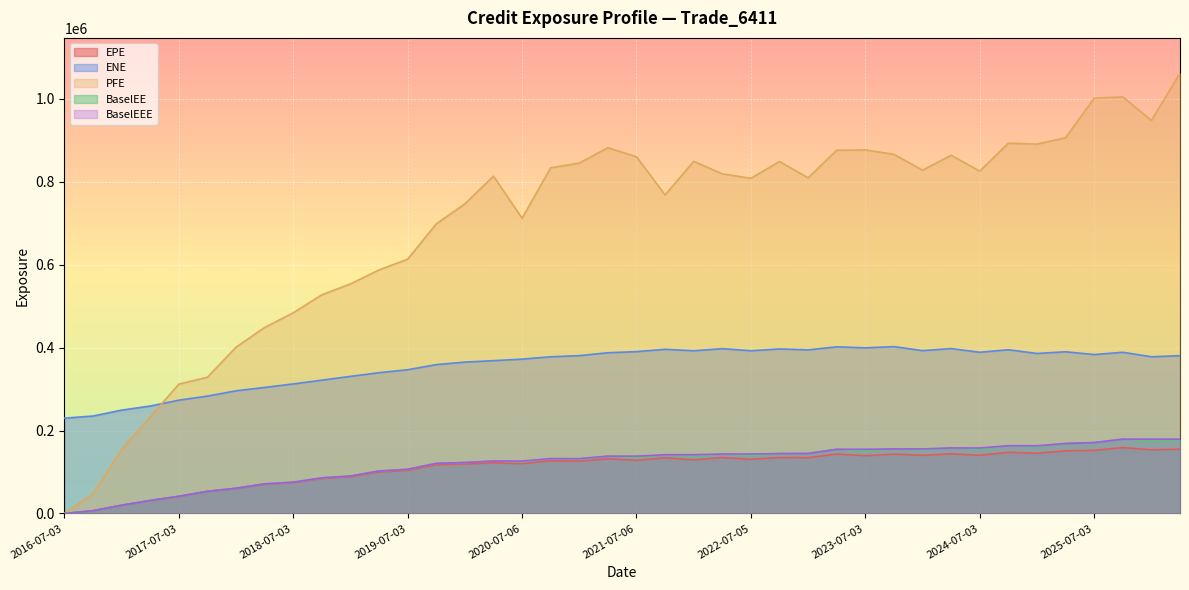

Is the value of EPE at 2023-04-03 greater than the value of ENE at 2018-10-03?

No